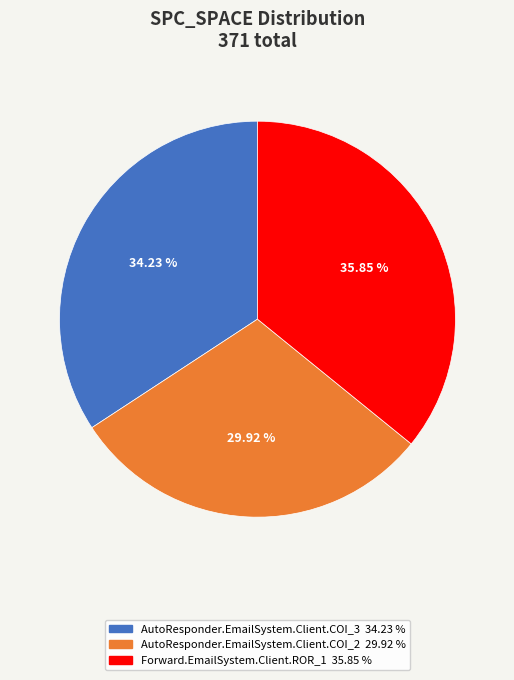

To the nearest percent, what percentage of the pie is AutoResponder.EmailSystem.Client.COI_2?

30%